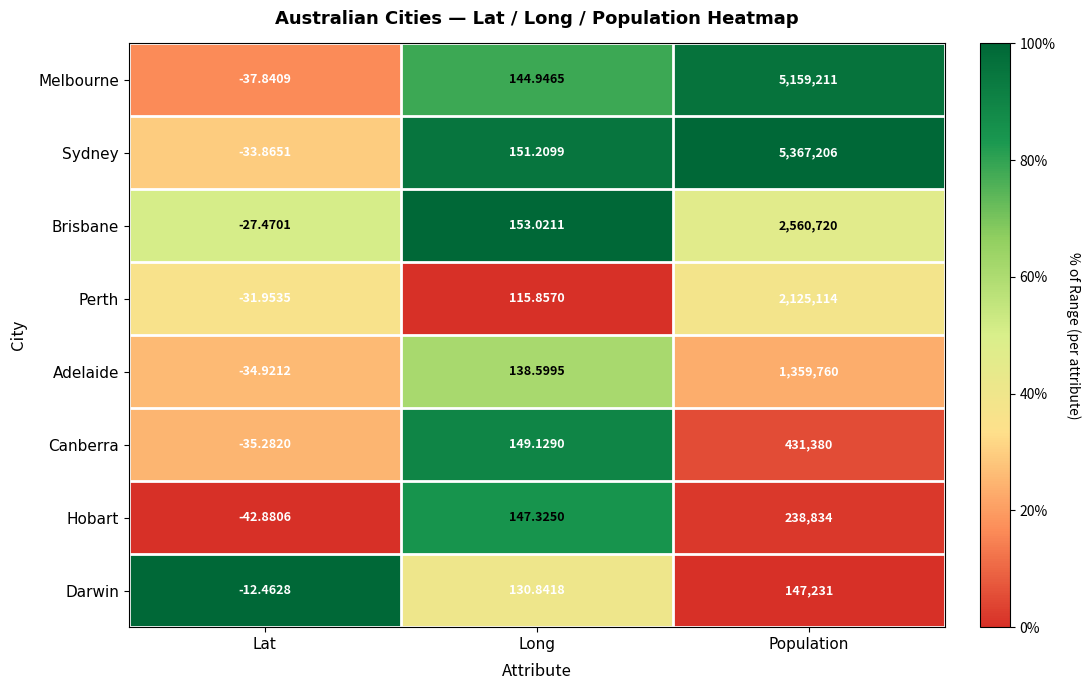

At which category is the sum across all series the highest?

Population